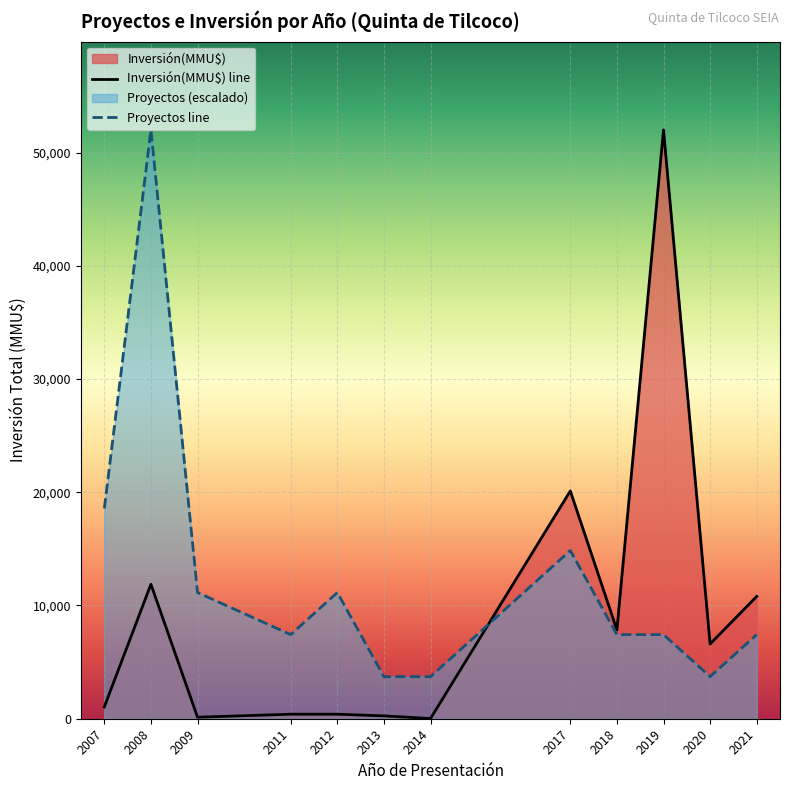

Is it true that Proyectos line equals 11142.9 at 2009?

True